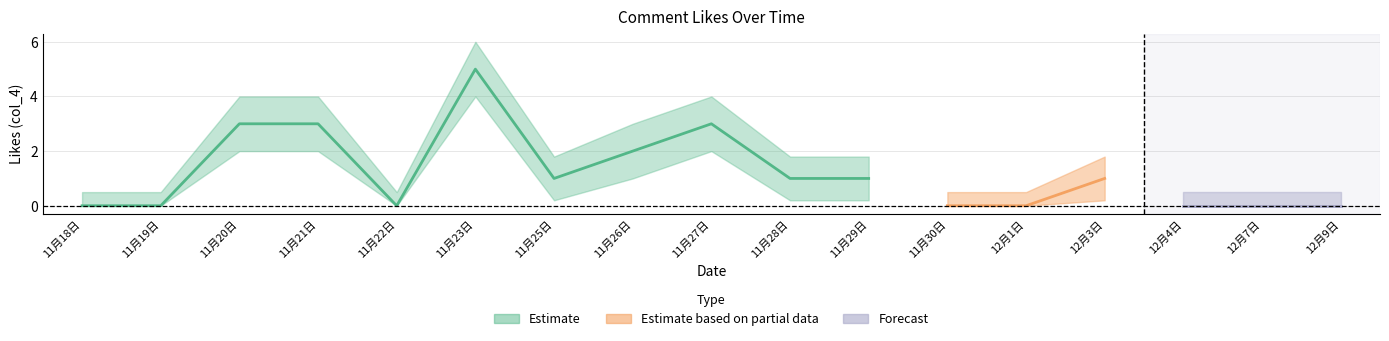

Where is the first local minimum for col_4_lower?

11月22日